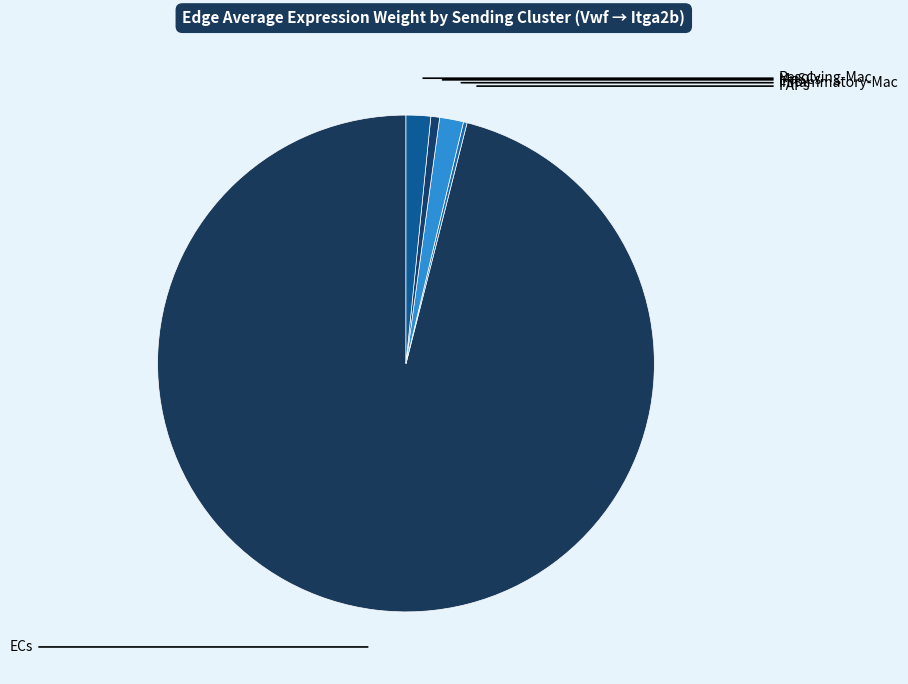

How many slices are in this pie chart?

5